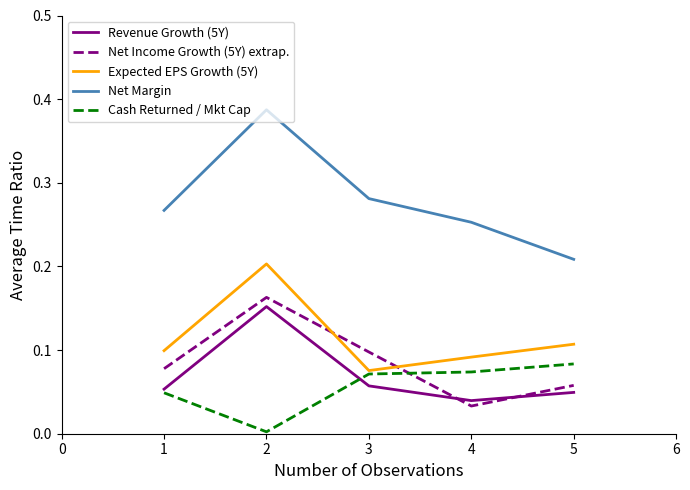

Does the chart display data point markers on the line(s)?

No